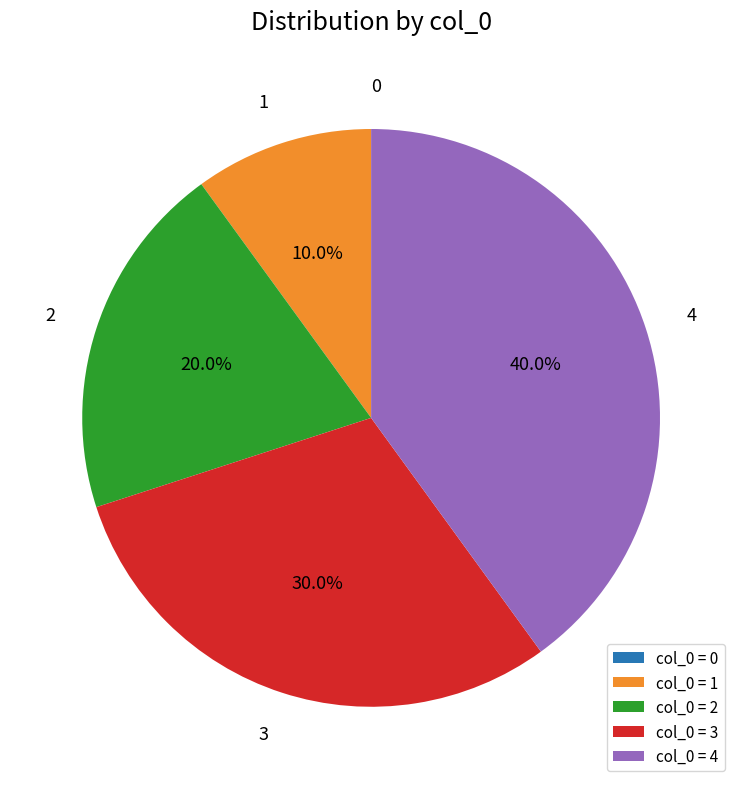

What is the ratio of the value at col_0 = 2 to the value at col_0 = 3?

0.7